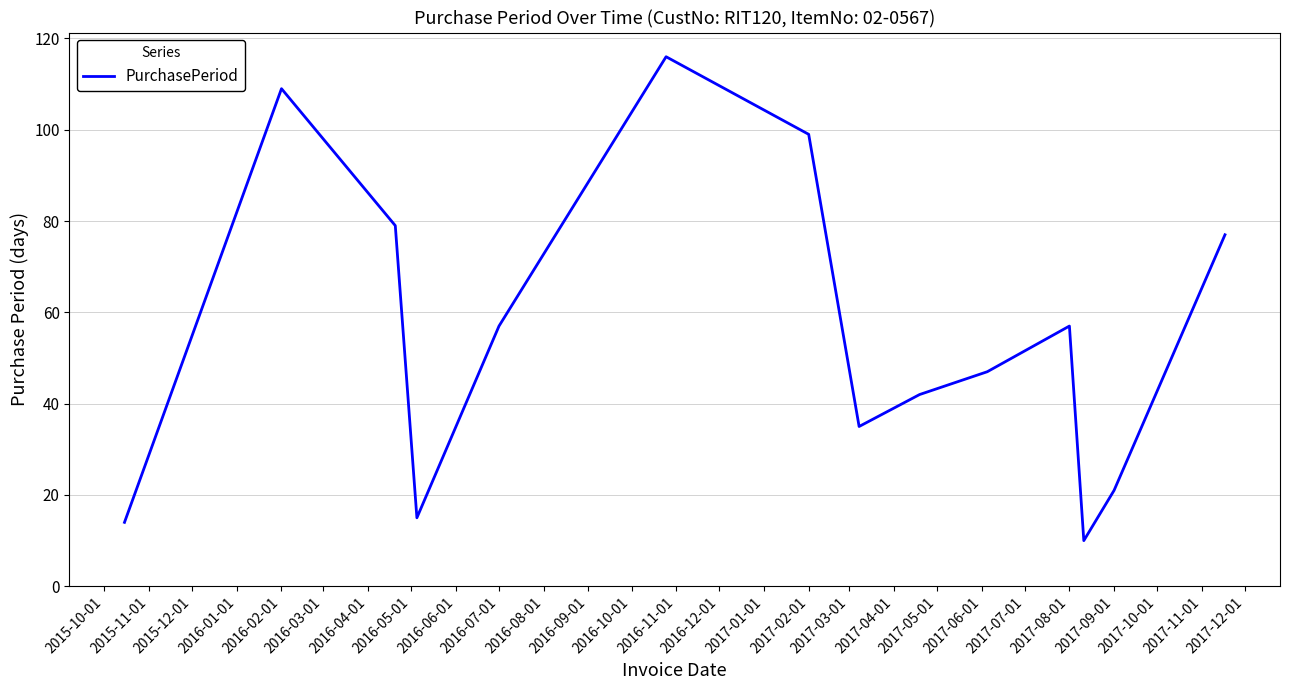

What is the difference between the maximum and minimum values?

106